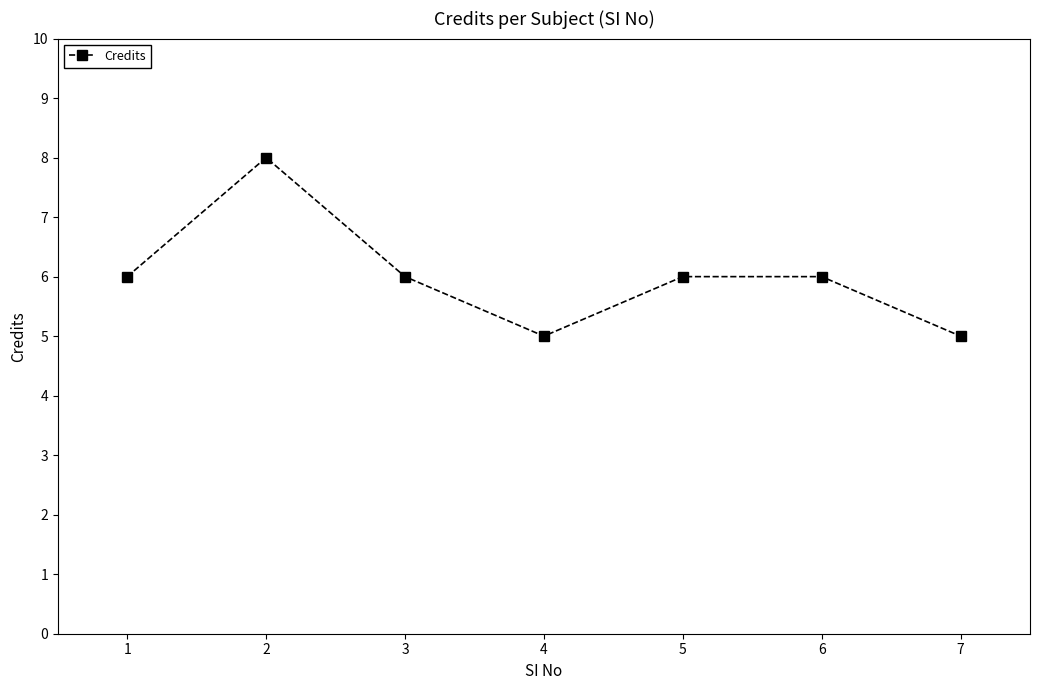

What is the difference between the maximum and minimum values?

3